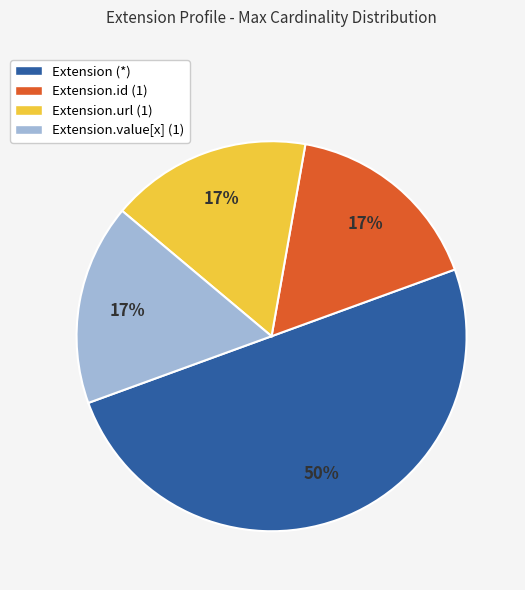

To the nearest percent, what is the difference between the largest and smallest slice percentages?

33%